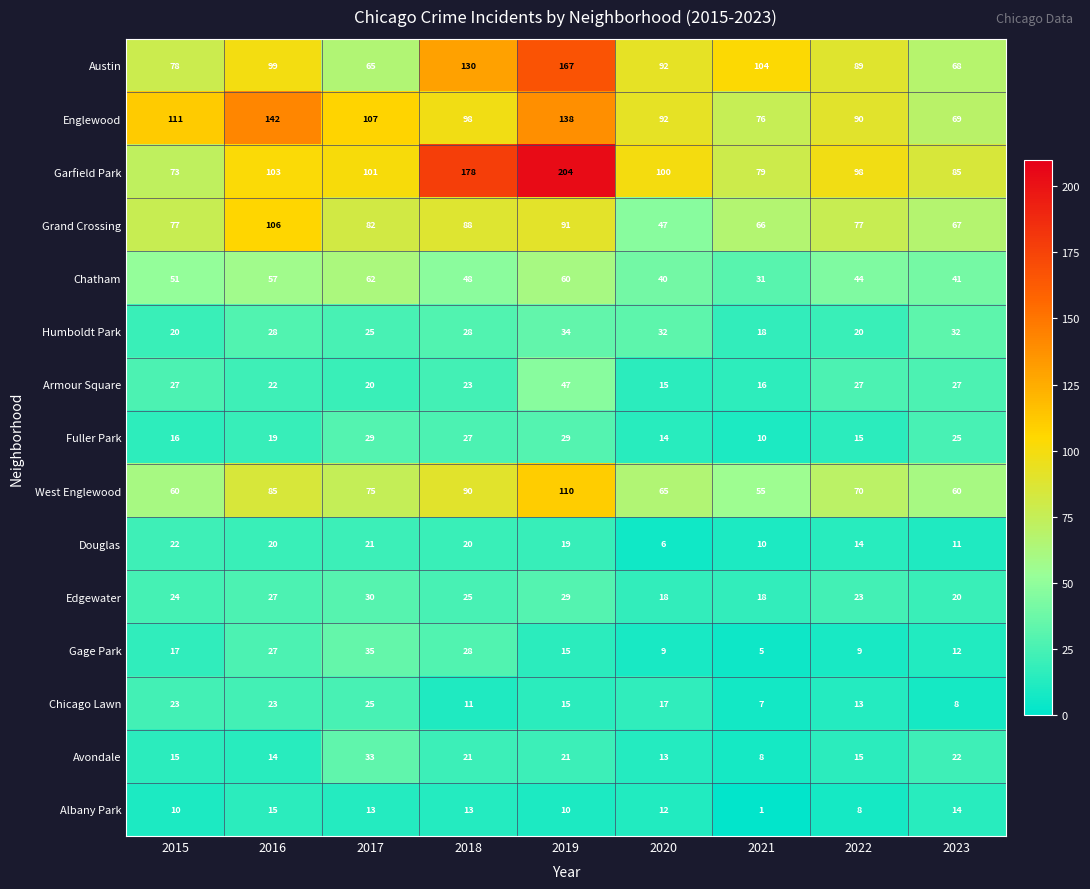

Is the value of Albany Park at 2020 greater than the value of Garfield Park at 2019?

No